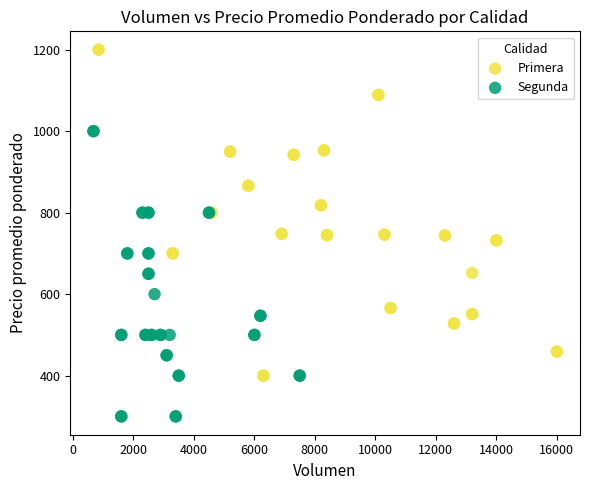

Which series has the largest Y range (max minus min)?

Primera